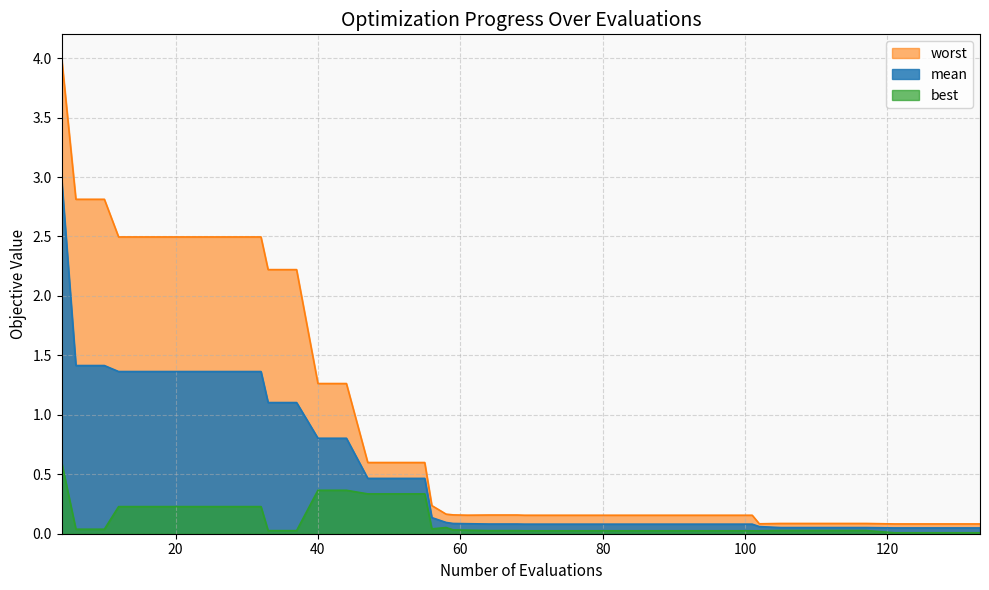

Which series has the largest range (max minus min)?

worst